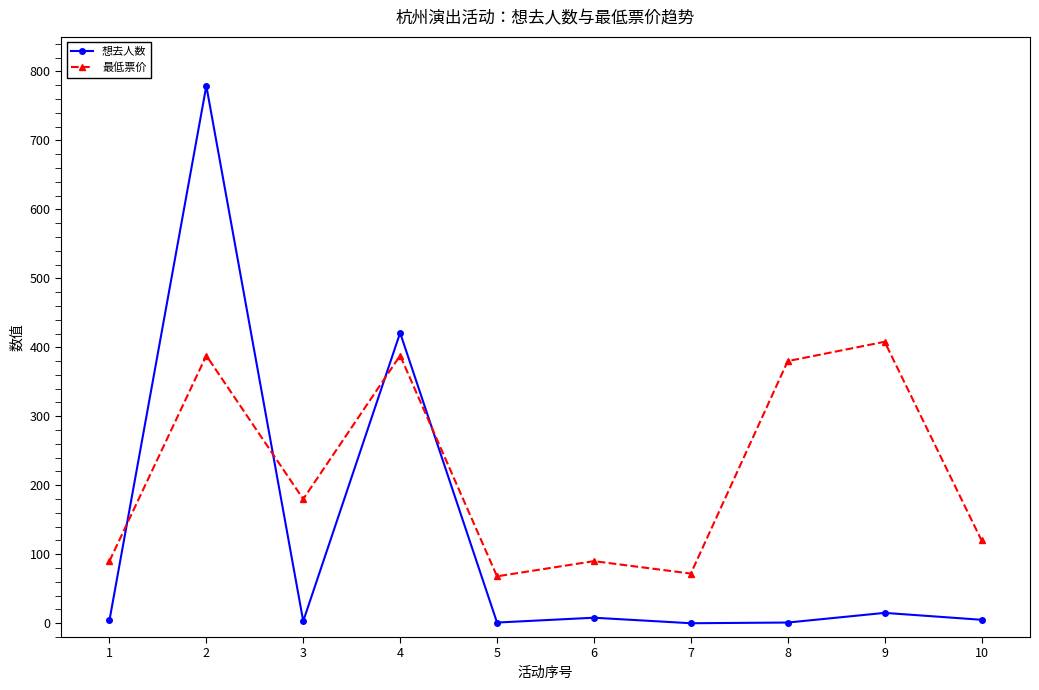

At which label does 想去人数 first exceed 5?

2